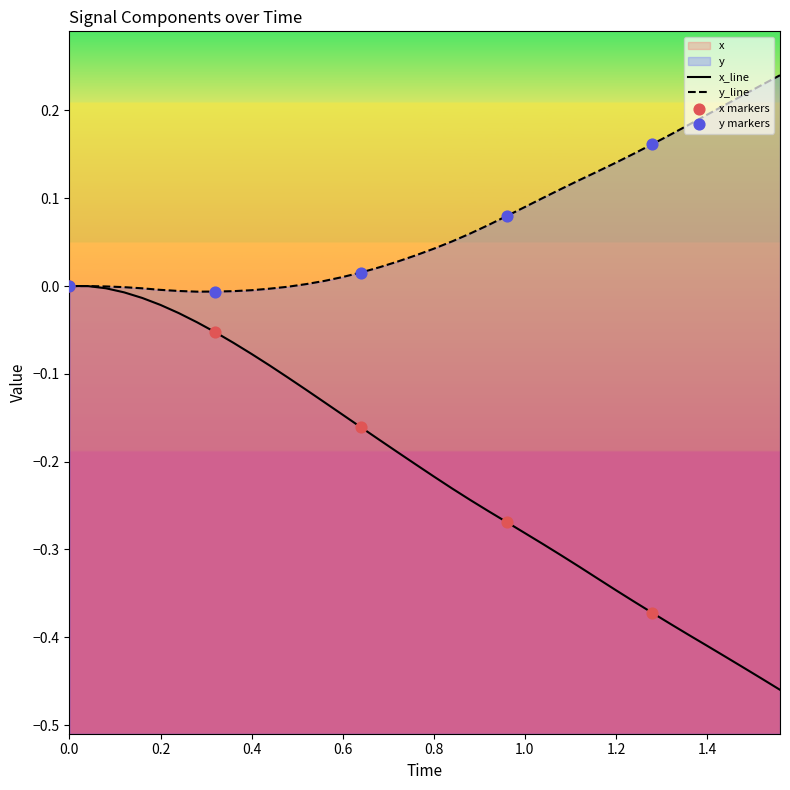

Which series has the largest total across all categories?

y